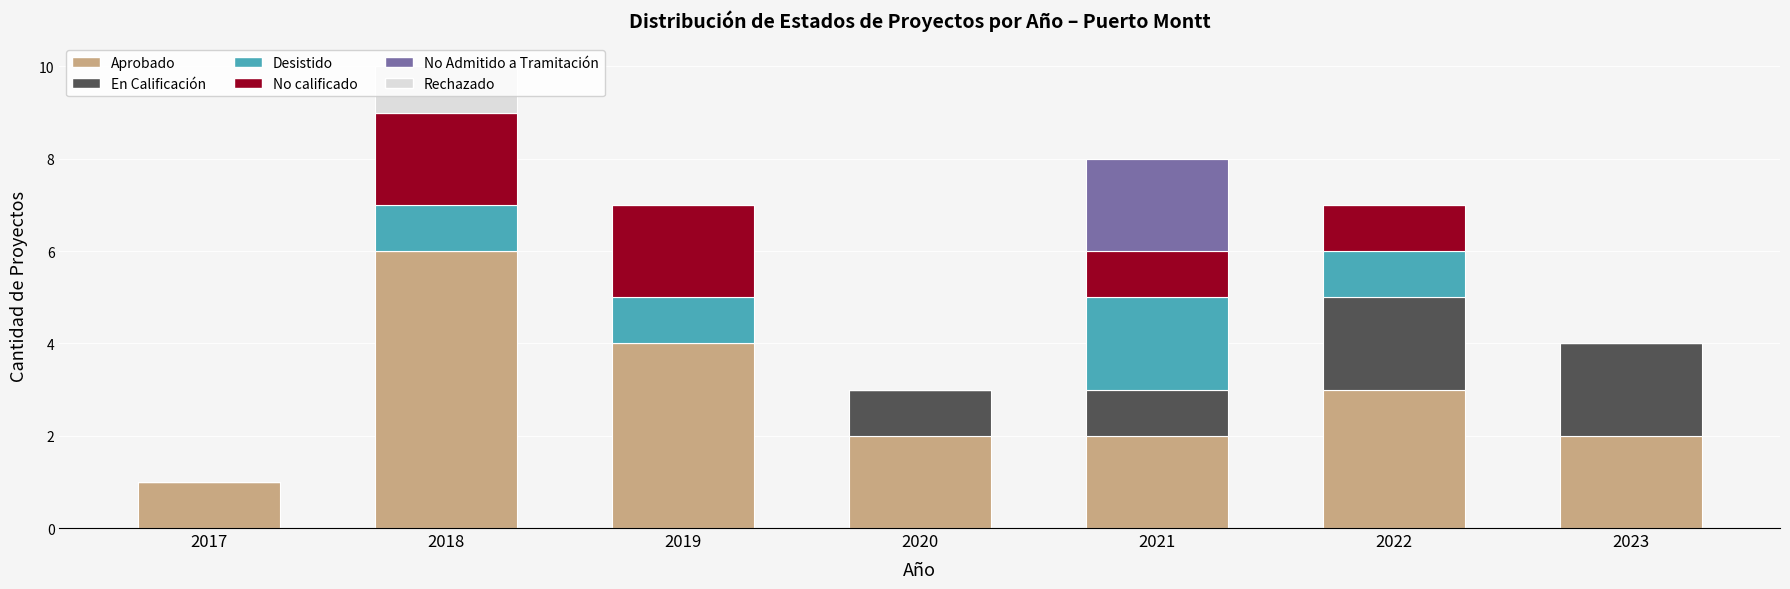

At which category is the sum across all series the highest?

2018